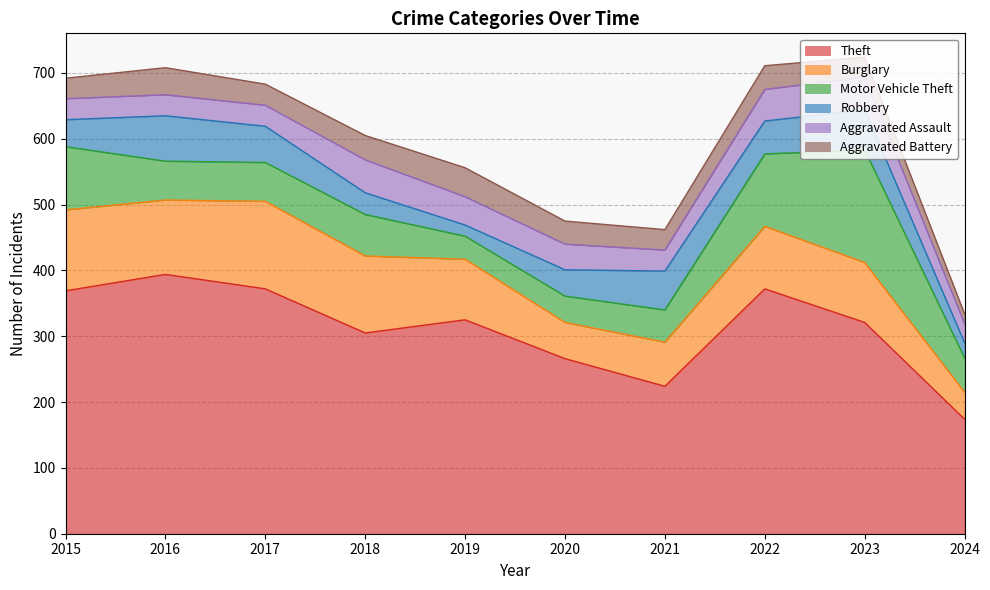

What is the difference between the second highest and minimum values in the Motor Vehicle Theft series?

75